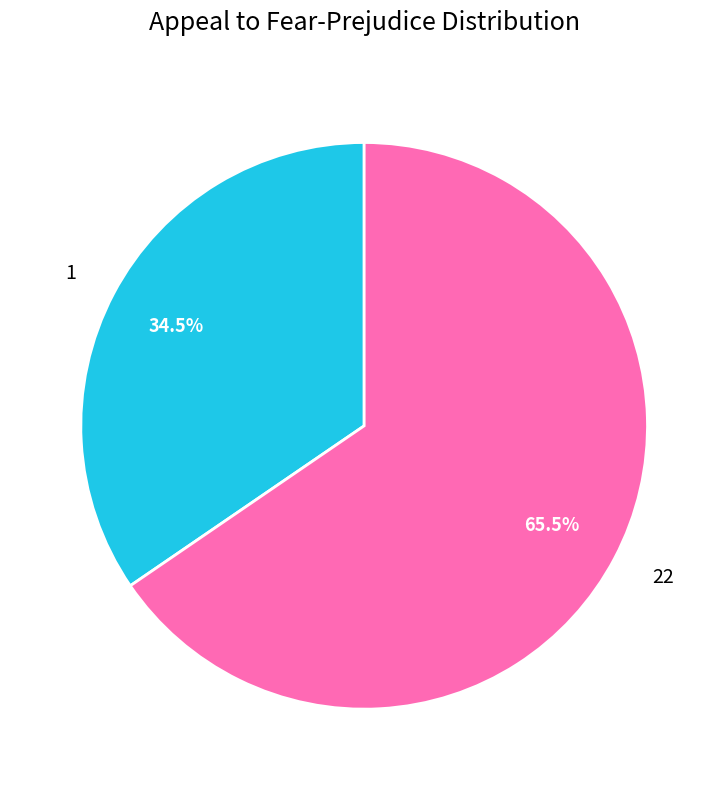

Is the sum of 1 and 22 greater than half?

Yes